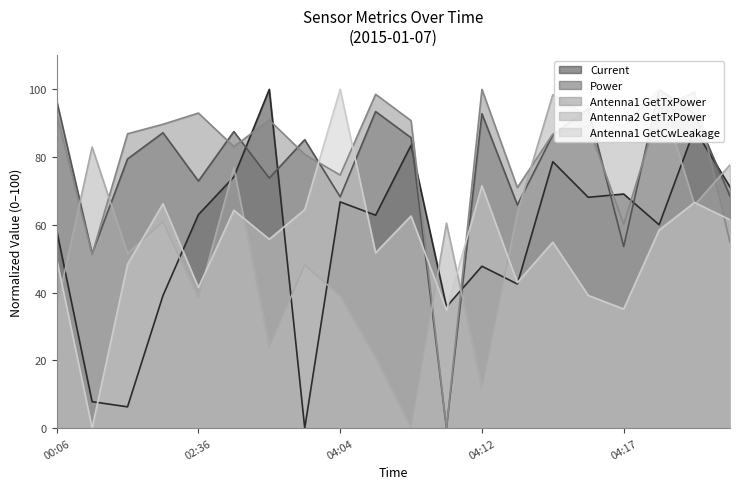

How many interior local peaks does the Power series have?

7